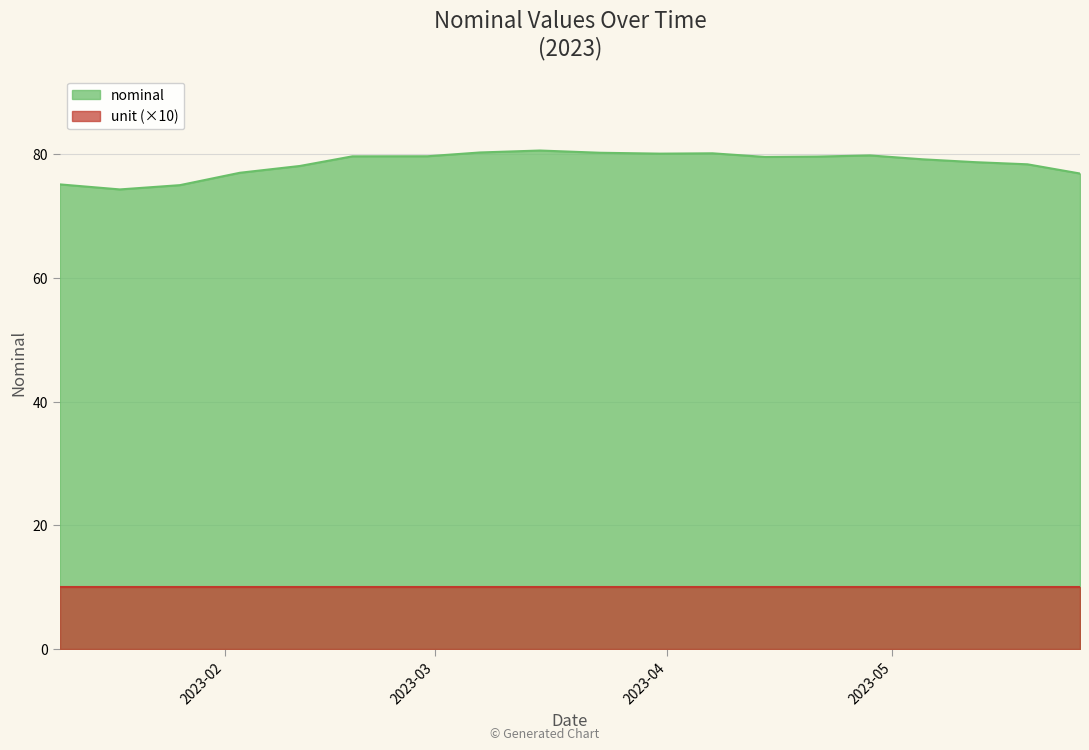

What is the smallest value displayed?

10.0